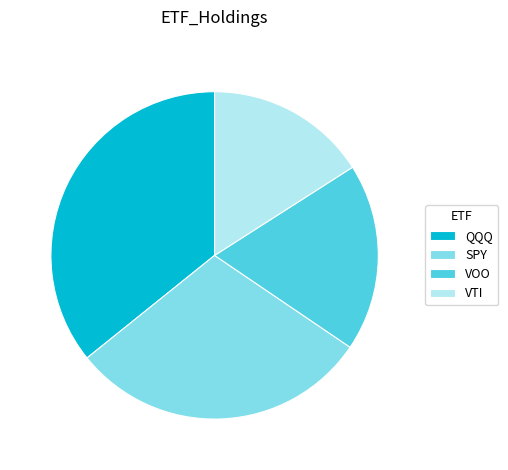

Is it true that VOO is 19% of the pie?

True